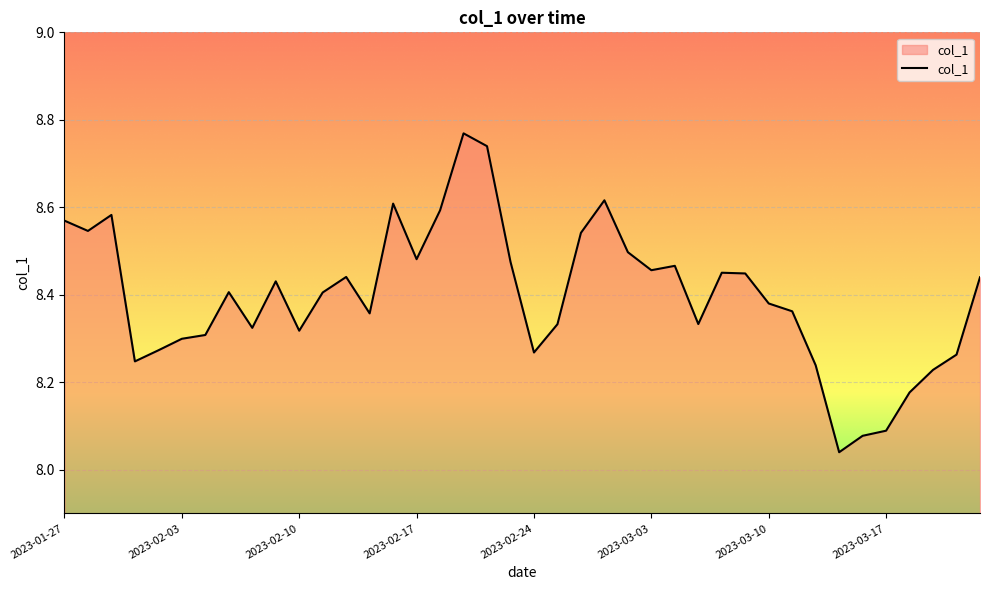

What is the difference between the maximum and minimum values?

0.7